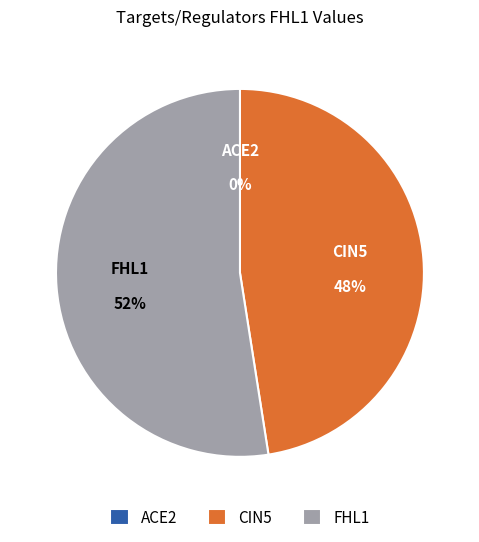

The CIN5 slice represents 48% of the pie. True or false?

True